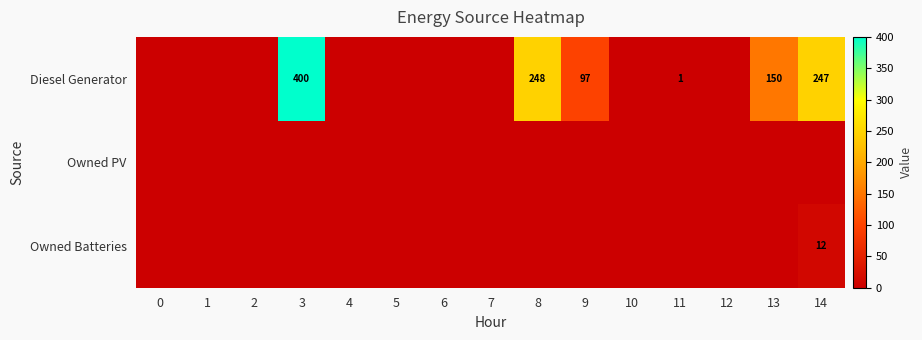

List the series in order of their peak value, highest first.

Diesel Generator, Owned Batteries, Owned PV